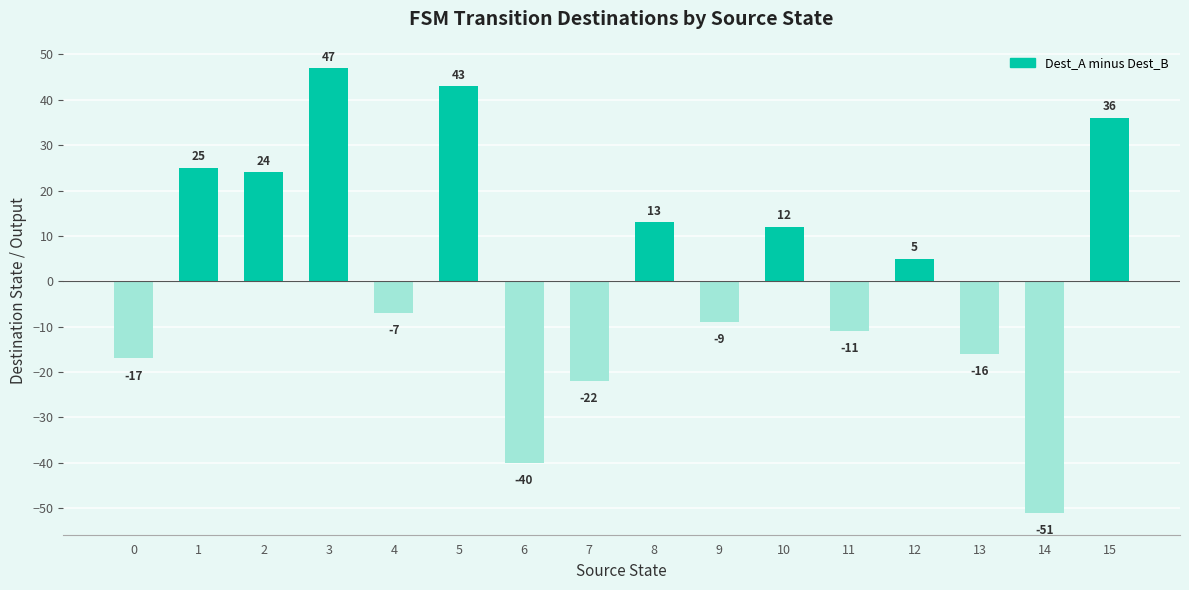

What is the difference between the values at 3 and 8?

34